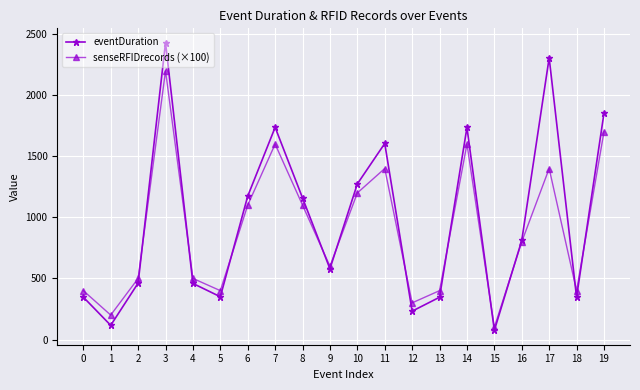

What is the value of the eventDuration point at the 17th from the left?

811